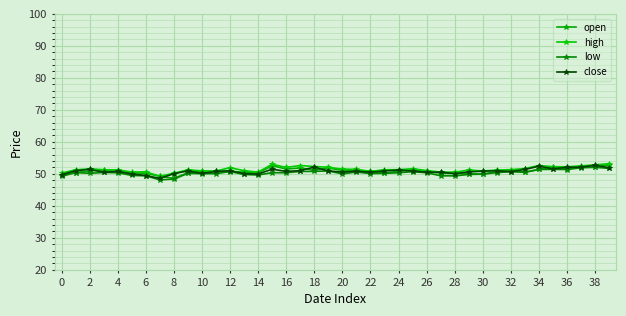

How many lines are shown in the chart?

4